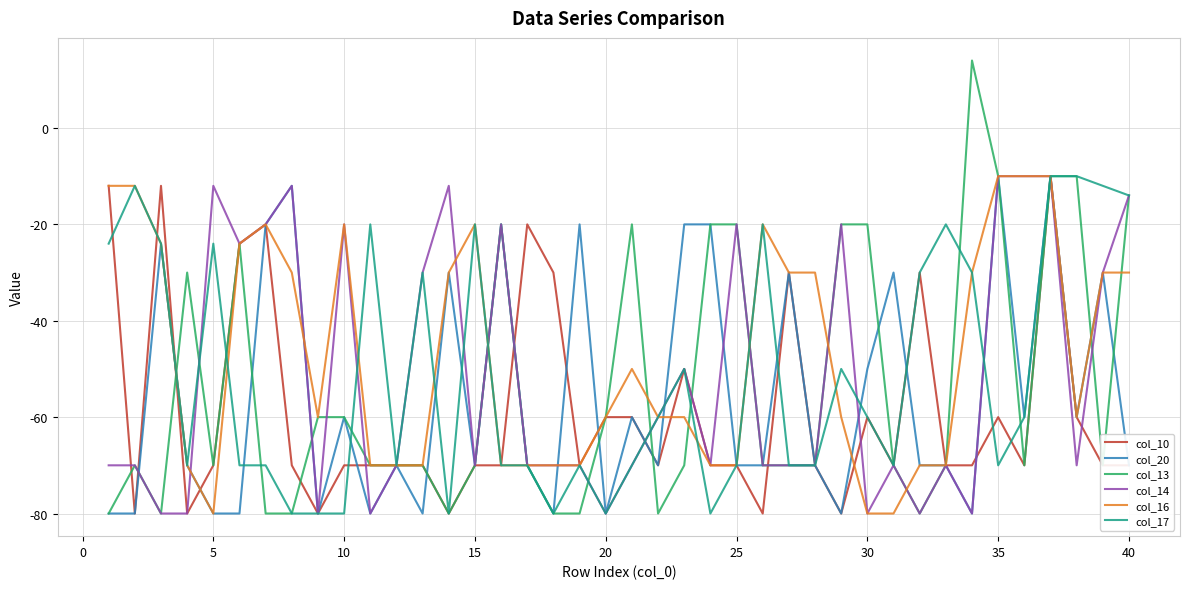

Reading left to right, what are all the values shown in this chart?

col_10: -12	-80	-12	-80	-70	-24	-20	-70	-80	-70	-70	-70	-70	-80	-70	-70	-20	-30	-70	-60	-60	-70	-50	-70	-70	-80	-30	-70	-80	-60	-70	-30	-70	-70	-60	-70	-10	-60	-70	-70
col_20: -80	-80	-24	-70	-80	-80	-20	-12	-80	-60	-80	-70	-80	-30	-70	-20	-70	-80	-20	-80	-60	-70	-20	-20	-70	-70	-30	-70	-80	-50	-30	-70	-70	-80	-10	-60	-10	-60	-30	-70
col_13: -80	-70	-80	-30	-70	-24	-80	-80	-60	-60	-70	-70	-70	-80	-70	-20	-70	-80	-80	-60	-20	-80	-70	-20	-20	-70	-70	-70	-20	-20	-70	-80	-70	14	-10	-70	-10	-10	-70	-14
col_14: -70	-70	-80	-80	-12	-24	-20	-12	-80	-20	-80	-70	-30	-12	-70	-20	-70	-70	-70	-80	-70	-60	-50	-70	-20	-70	-70	-70	-20	-80	-70	-80	-70	-80	-10	-10	-10	-70	-30	-14
col_16: -12	-12	-24	-70	-80	-24	-20	-30	-60	-20	-70	-70	-70	-30	-20	-70	-70	-70	-70	-60	-50	-60	-60	-70	-70	-20	-30	-30	-60	-80	-80	-70	-70	-30	-10	-10	-10	-60	-30	-30
col_17: -24	-12	-24	-70	-24	-70	-70	-80	-80	-80	-20	-70	-30	-80	-20	-70	-70	-80	-70	-80	-70	-60	-50	-80	-70	-20	-70	-70	-50	-60	-70	-30	-20	-30	-70	-60	-10	-10	-12	-14